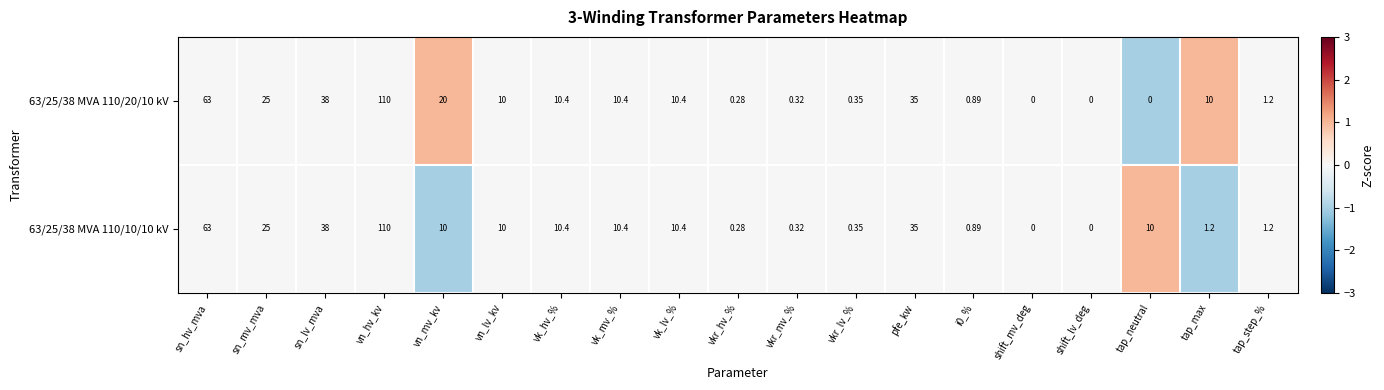

Is the value of 63/25/38 MVA 110/10/10 kV at sn_lv_mva greater than the value of 63/25/38 MVA 110/20/10 kV at tap_max?

Yes